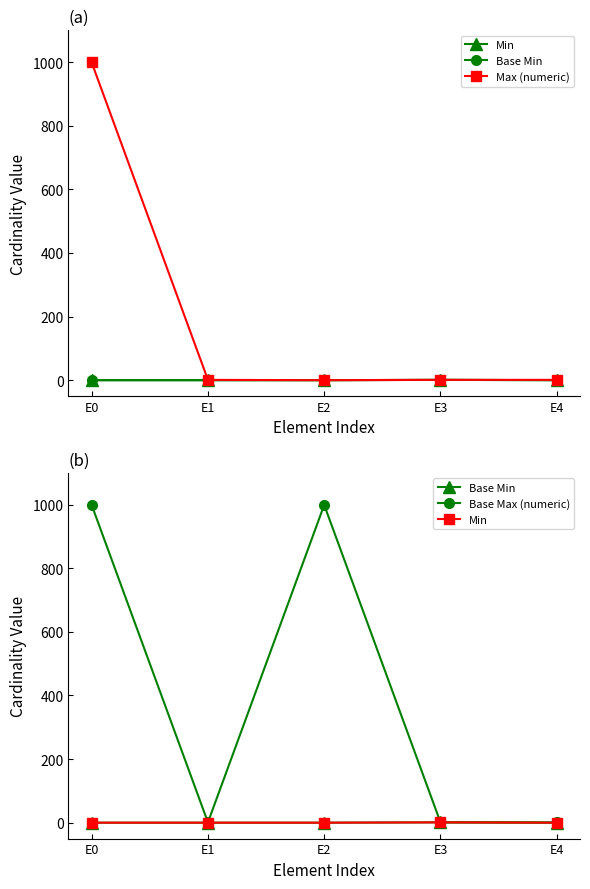

Reading left to right, what are all the values shown in this chart?

Min: E0=0	E1=0	E2=0	E3=1	E4=0
Base Min: E0=0	E1=0	E2=0	E3=1	E4=0
Max (numeric): E0=999	E1=1	E2=0	E3=1	E4=1
Base Max (numeric): E0=999	E1=1	E2=999	E3=1	E4=1